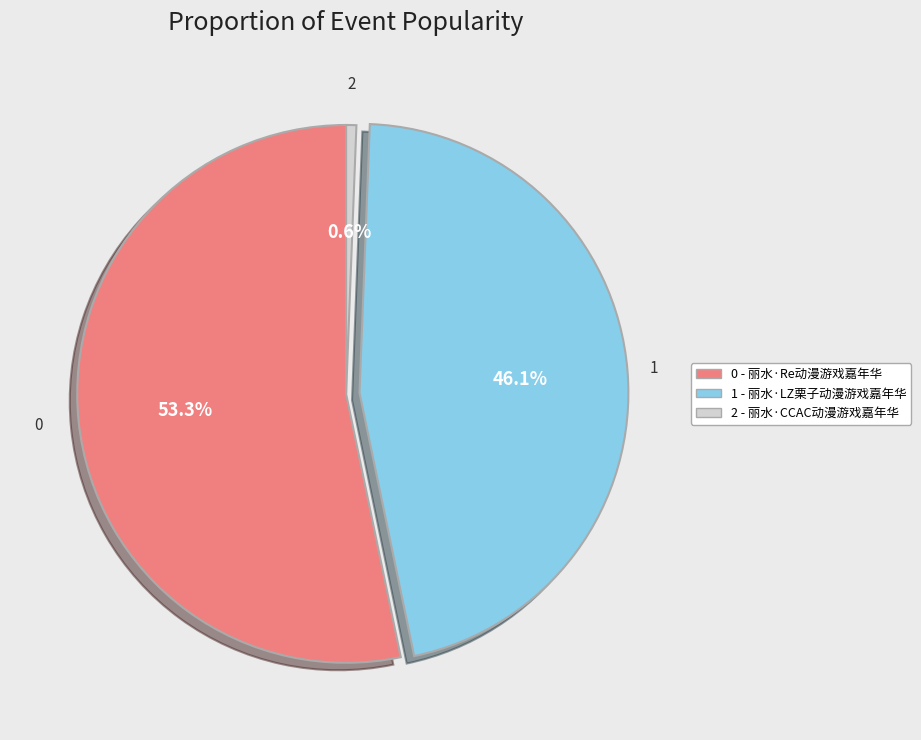

How many segments does this pie chart have?

3